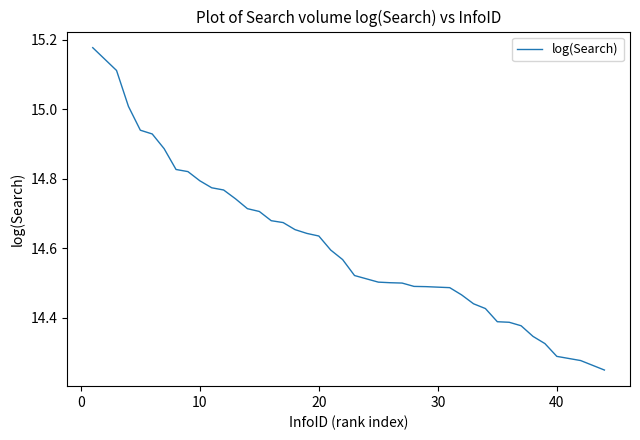

Is this an area chart (filled region under the line)?

No